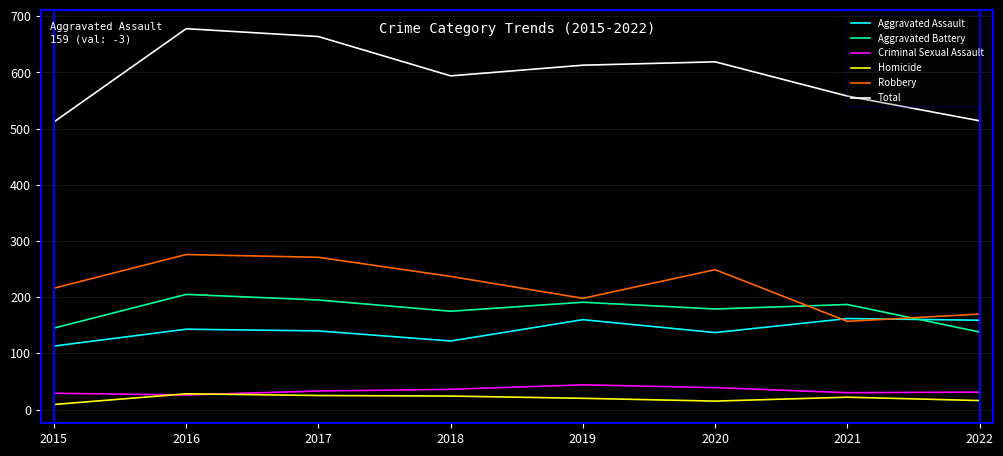

What is the lowest value of the Criminal Sexual Assault series?

26